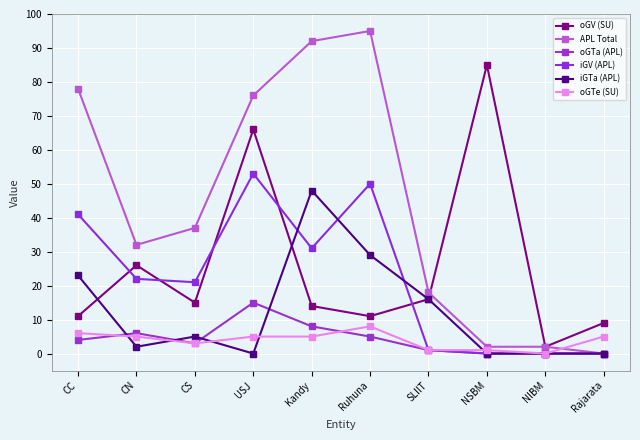

Count the number of categories in the chart.

10